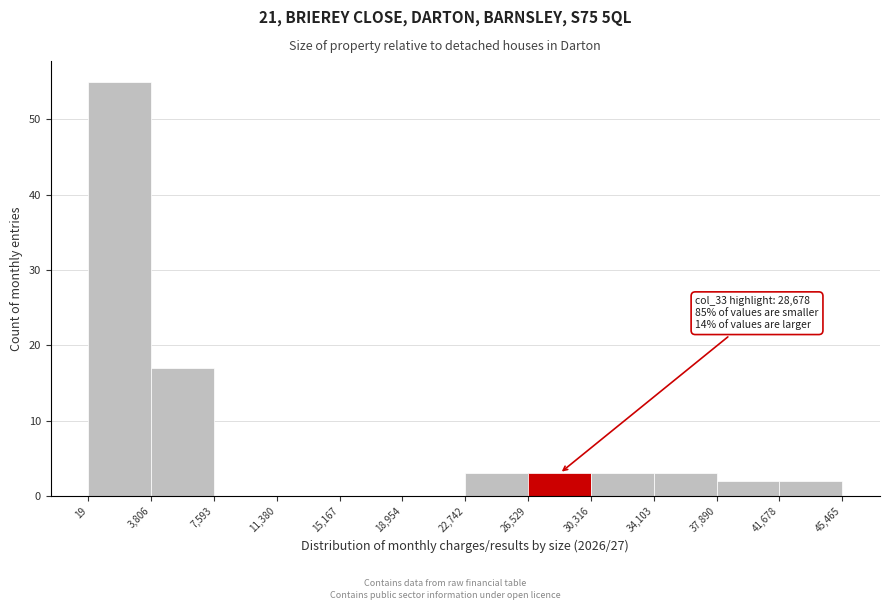

Which range on the x-axis has the tallest bar?

19 to 3,806